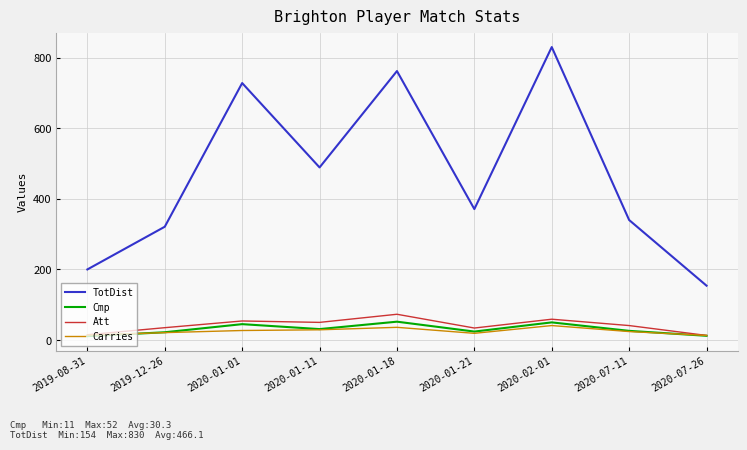

Which series has the largest total across all categories?

TotDist